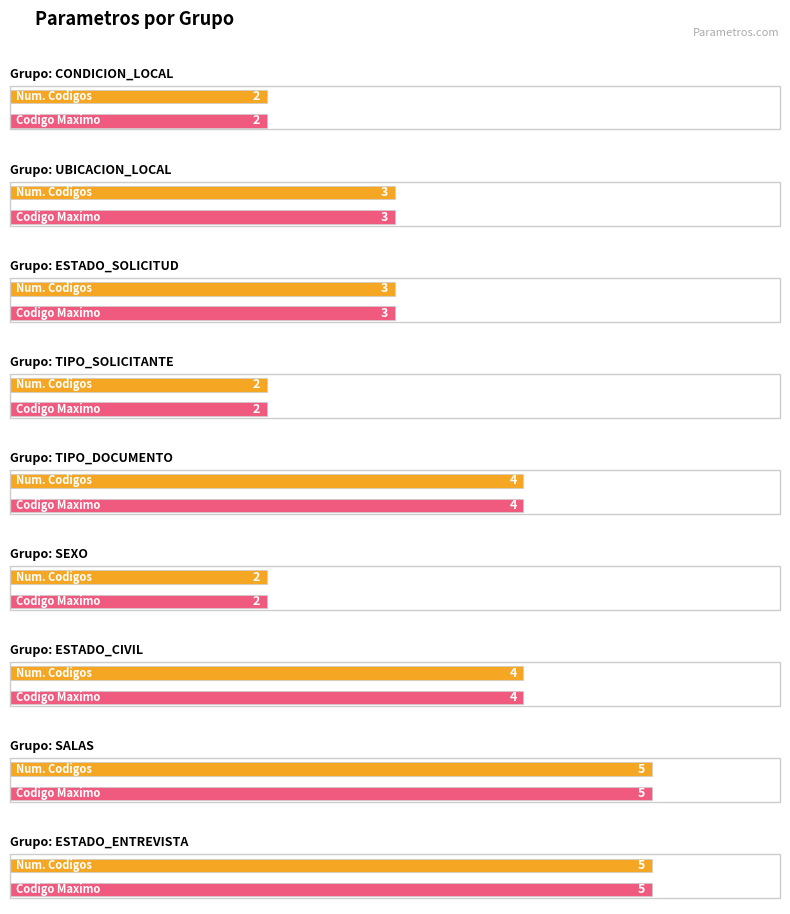

Is it true that the value at PERSONA NATURAL is 2?

False